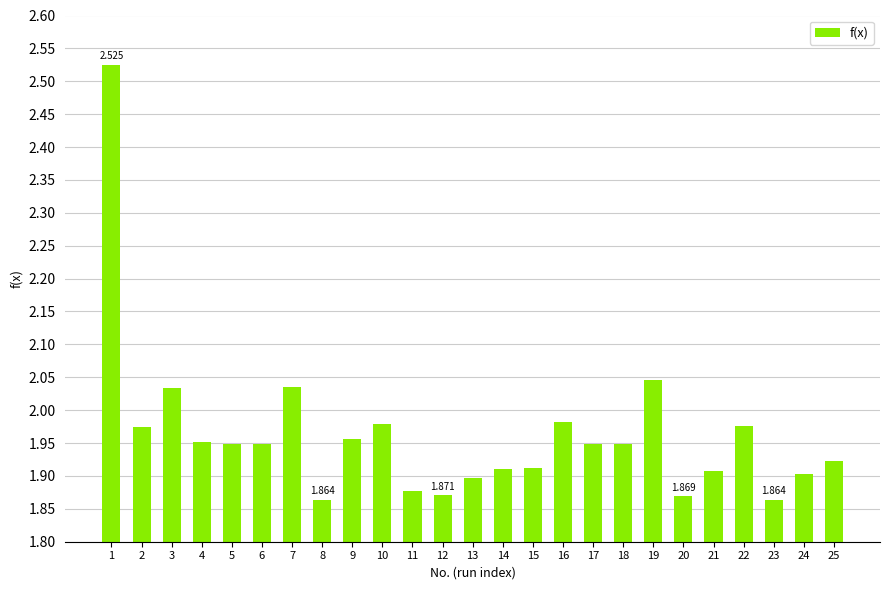

List the labels in order of value, largest first.

1, 19, 7, 3, 16, 10, 22, 2, 9, 4, 18, 6, 17, 5, 25, 15, 14, 21, 24, 13, 11, 12, 20, 23, 8